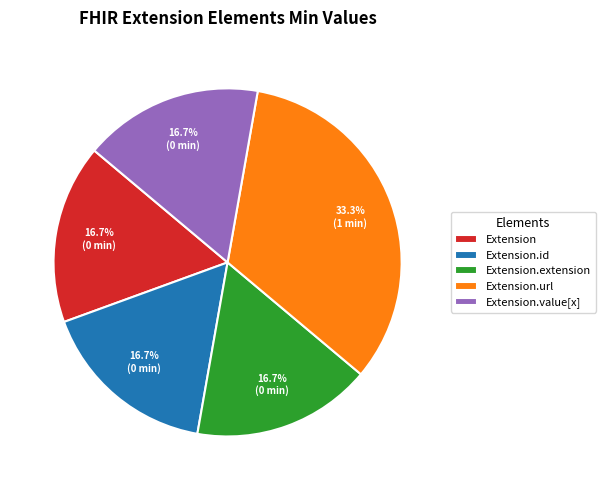

Approximately how many times larger is the value at Extension.extension compared to Extension.value[x]?

1.0